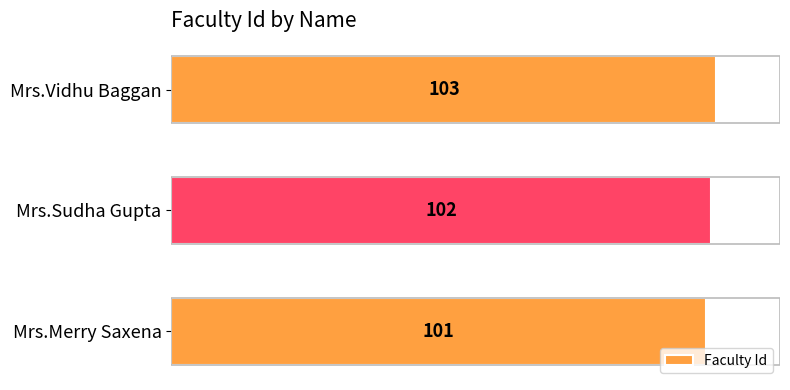

Rank the categories by value from lowest to highest.

Mrs.Merry Saxena, Mrs.Sudha Gupta, Mrs.Vidhu Baggan